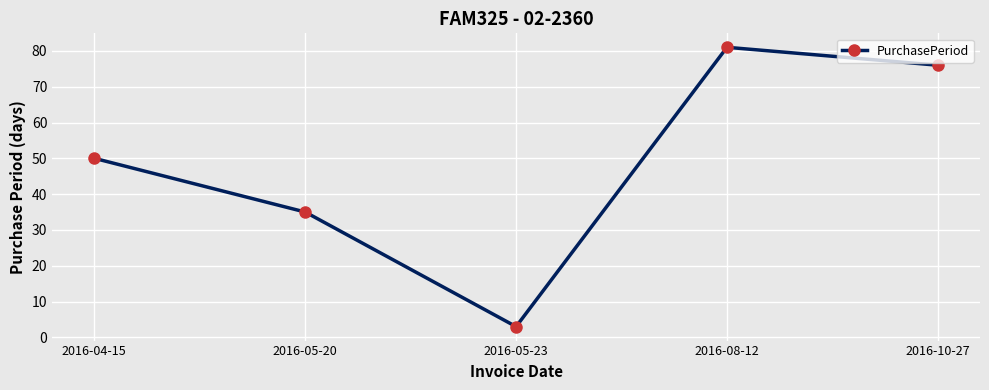

What is the value of the 2nd point from the left?

35